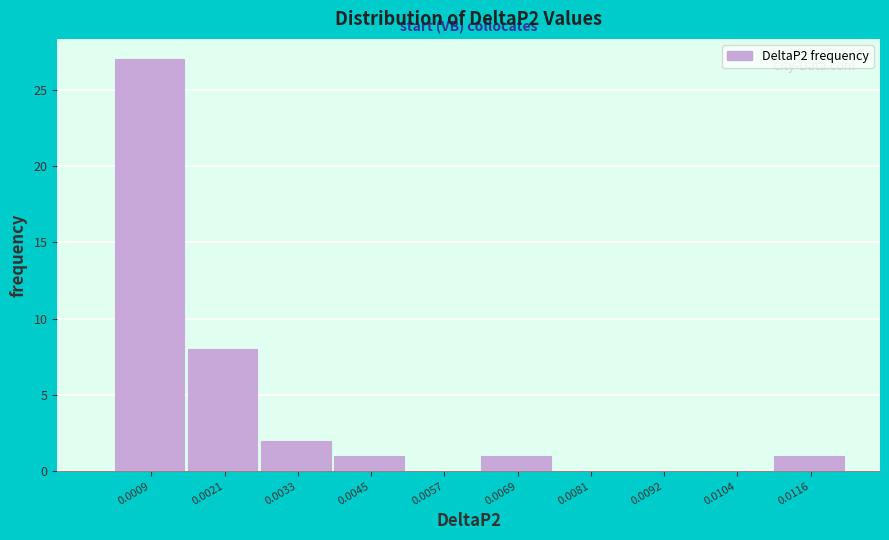

Reading left to right, what are all the values shown in this chart?

0.0009=27	0.0021=8	0.0033=2	0.0045=1	0.0057=0	0.0069=1	0.0081=0	0.0092=0	0.0104=0	0.0116=1